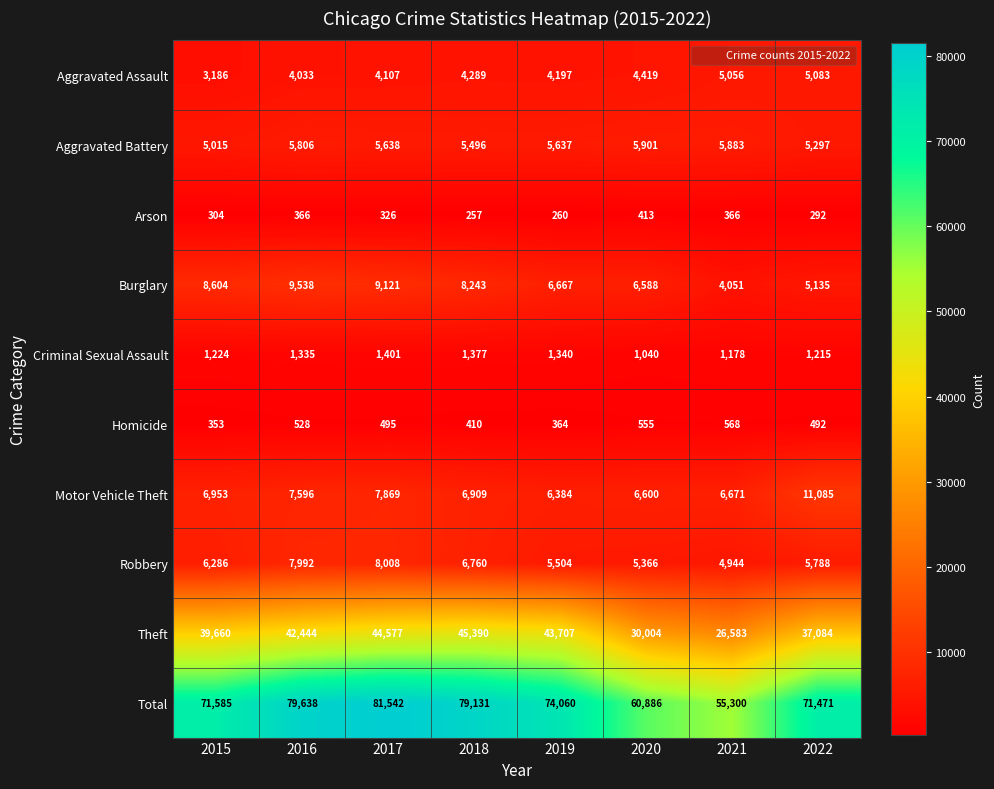

Count the number of categories in the chart.

8